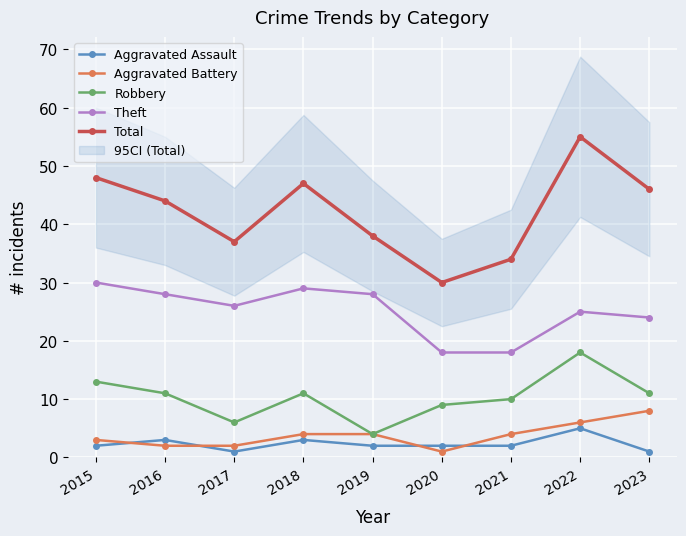

At 2019, list the series in order from smallest to largest.

Aggravated Assault, Aggravated Battery, Robbery, Theft, Total